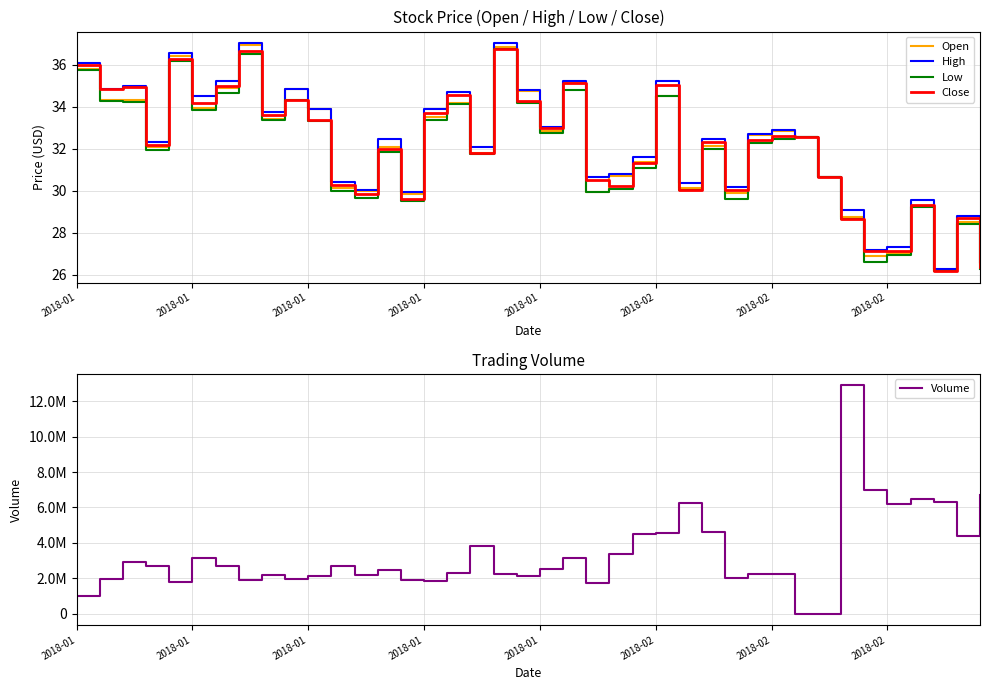

True or false: Open and High cross at least once.

False